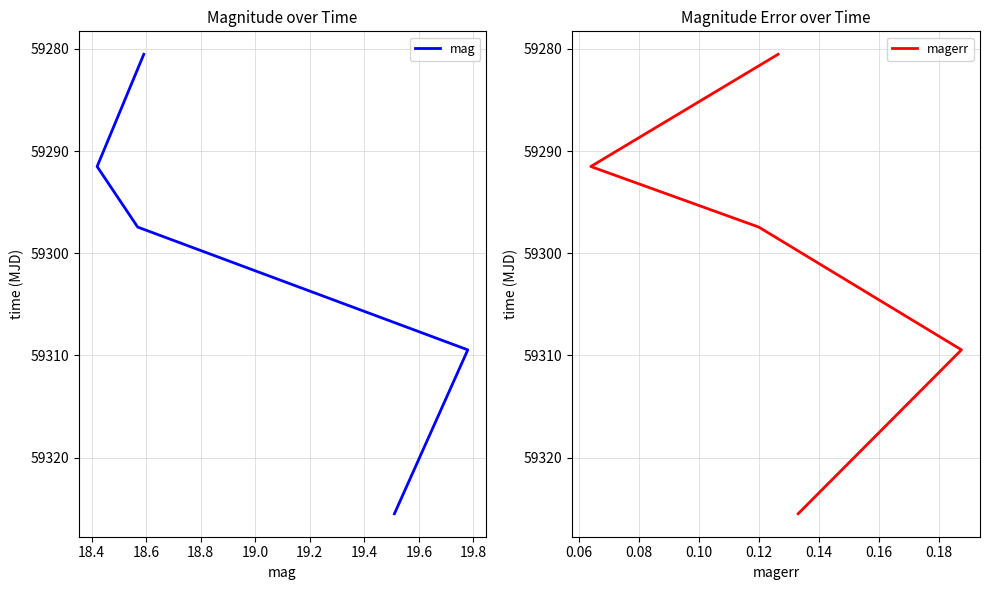

How many data points in magerr are above 59297?

3